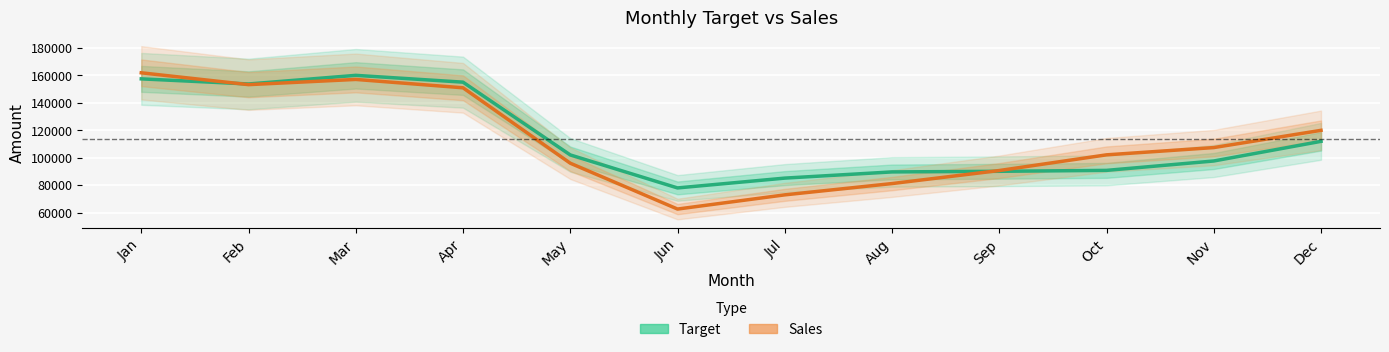

How many intersections are there between Target and Sales?

2